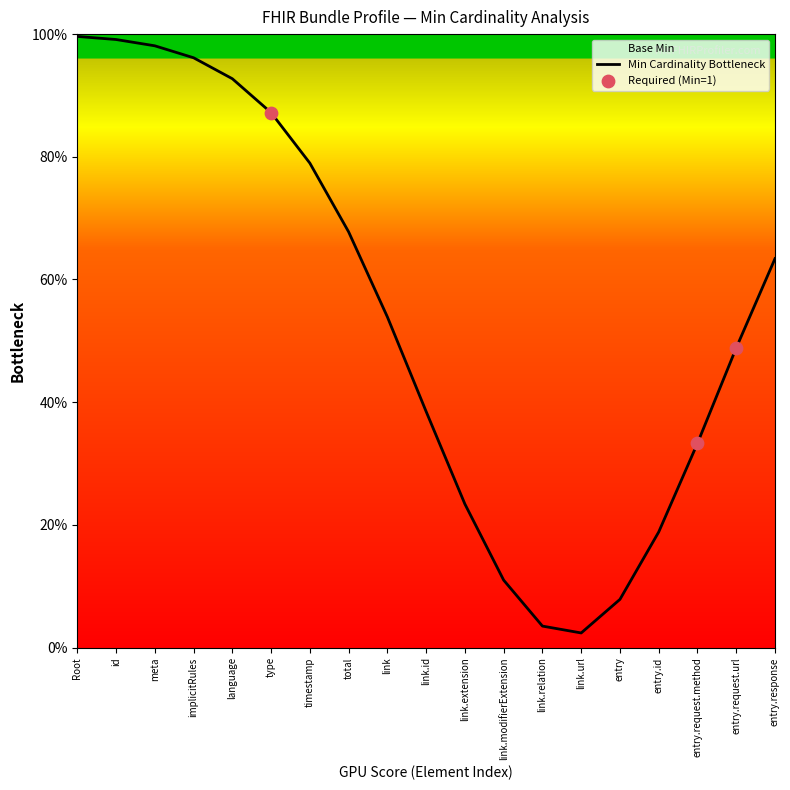

Which has a higher value, link.url or link.relation?

link.relation